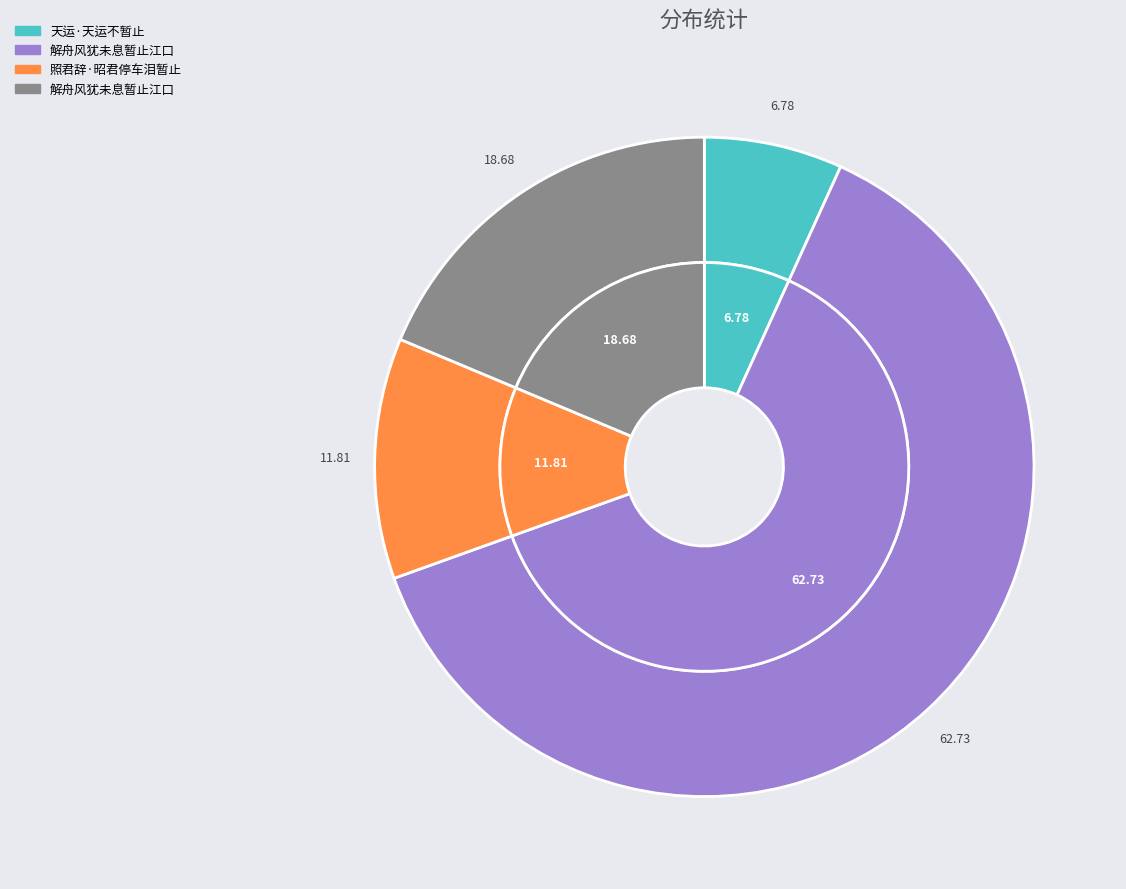

To the nearest percent, what portion does 解舟风犹未息暂止江口 represent?

63%